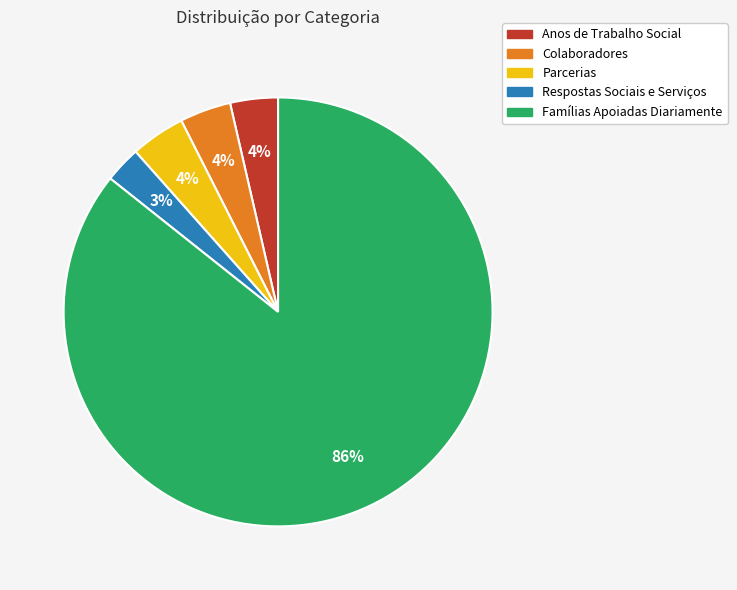

Between Famílias Apoiadas Diariamente and Respostas Sociais e Serviços, which is larger?

Famílias Apoiadas Diariamente